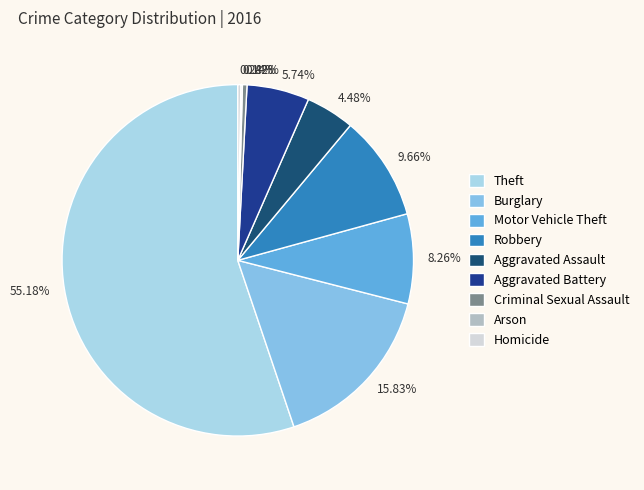

Which category has the smallest portion of the pie?

Arson